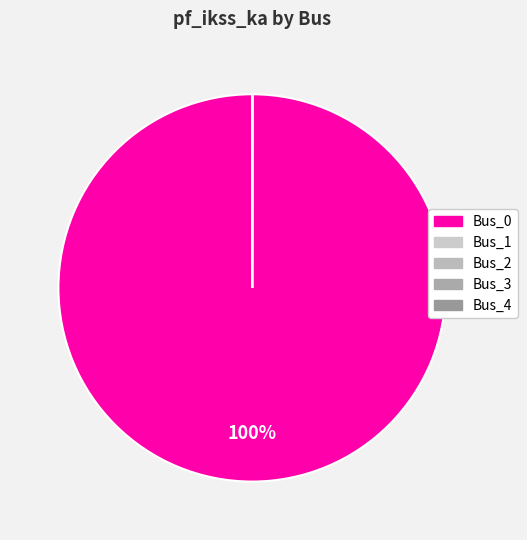

Is there a majority slice in this chart?

Yes